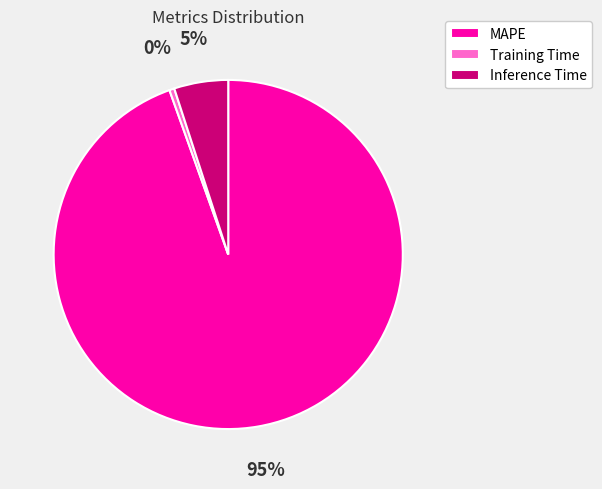

Count the number of slices in the pie.

3